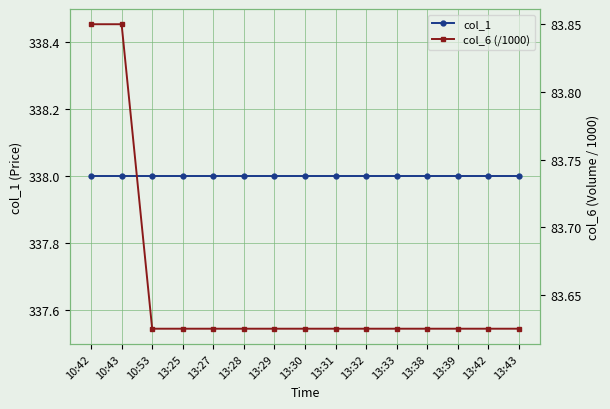

What are all the series names shown in the legend?

col_1, col_6 (/1000)